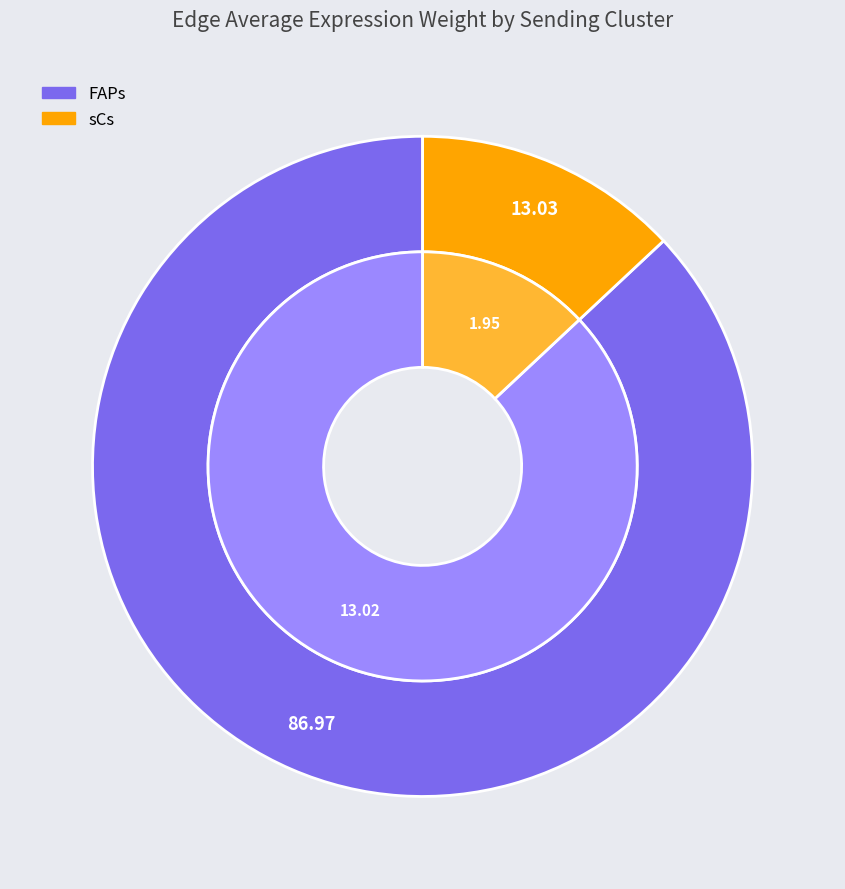

How much of the chart is everything except sCs?

87.0%